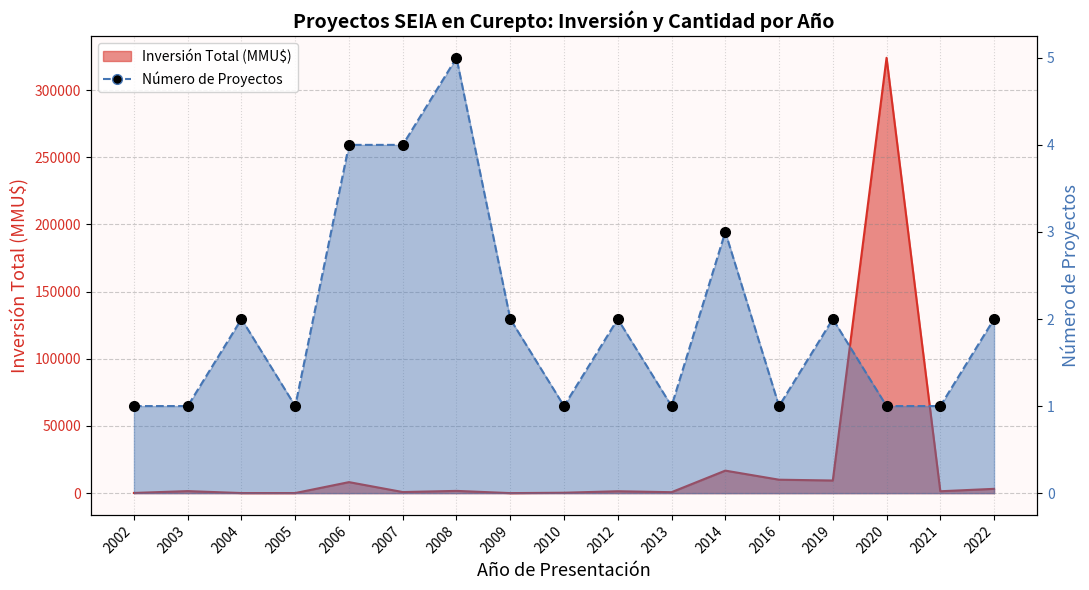

What is the value of the 1st point from the left?

1